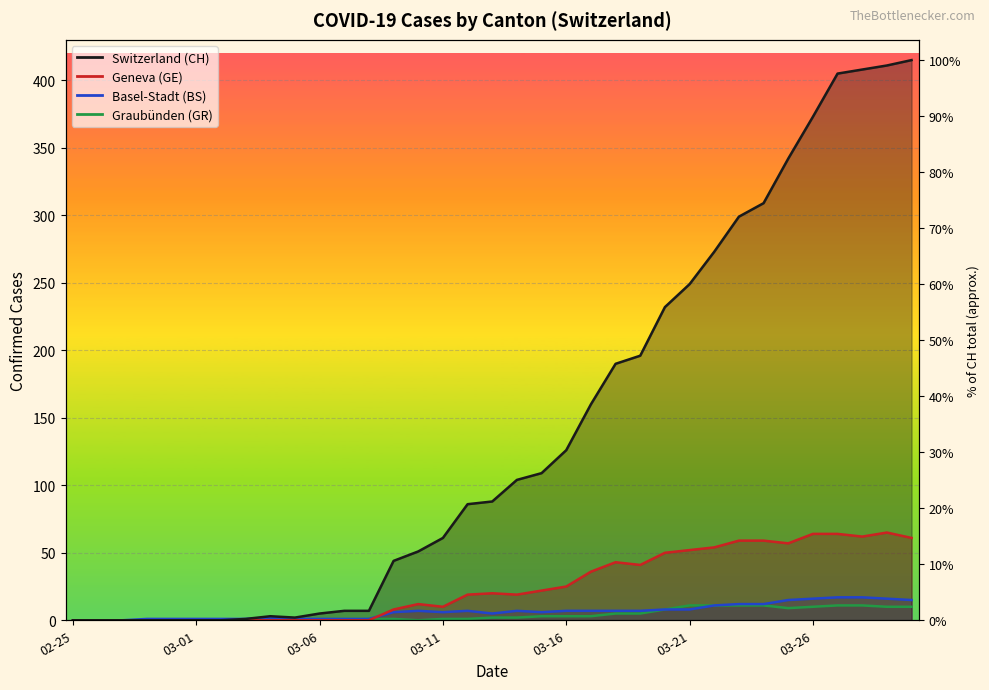

How many values in BS are above zero?

32